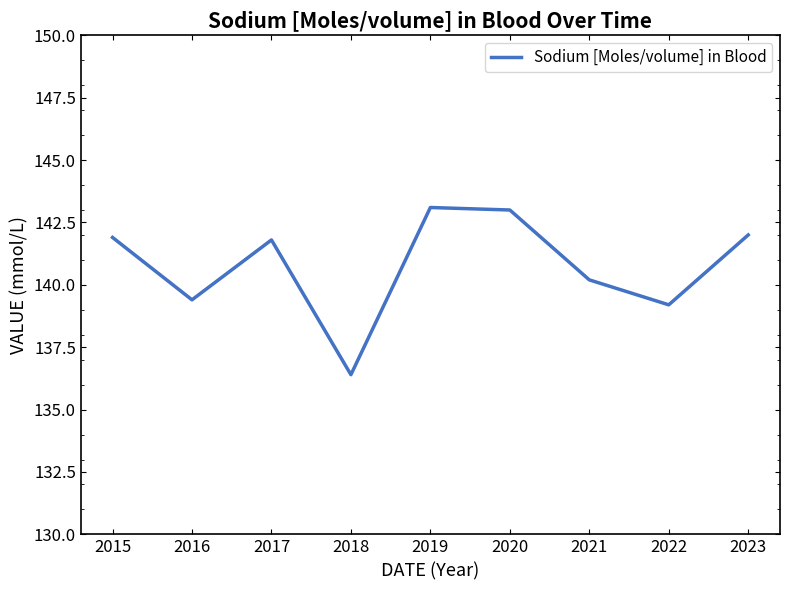

Does the chart have visible grid lines?

No